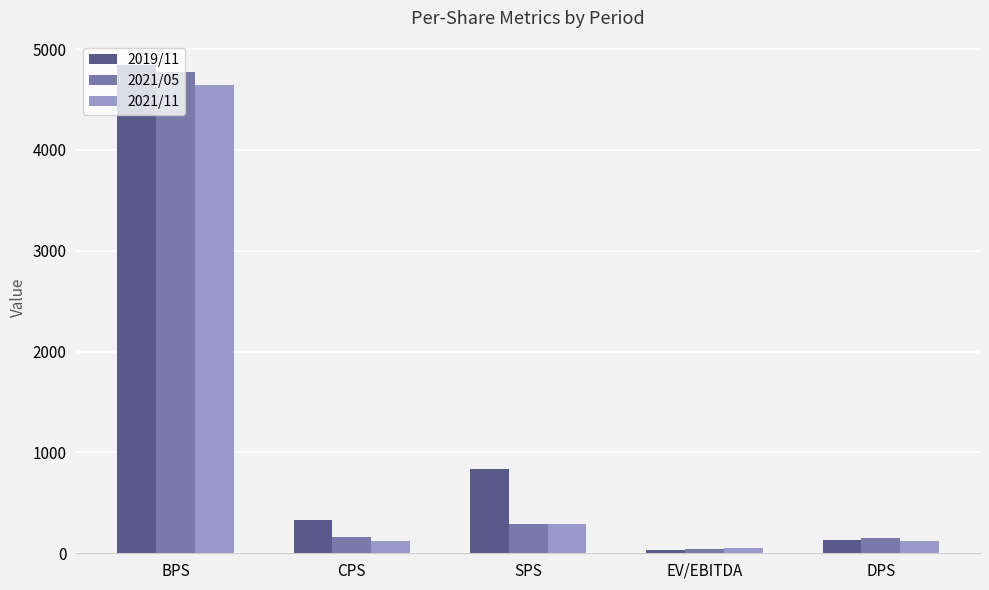

How many values in the 2021/11 series are below 125?

2